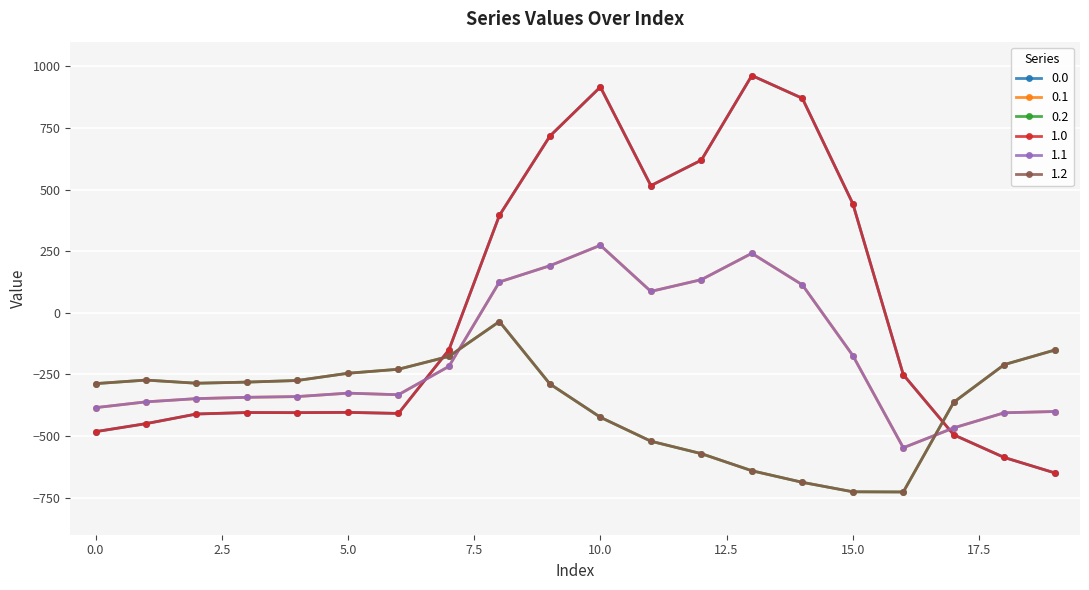

Does the chart have visible grid lines?

Yes